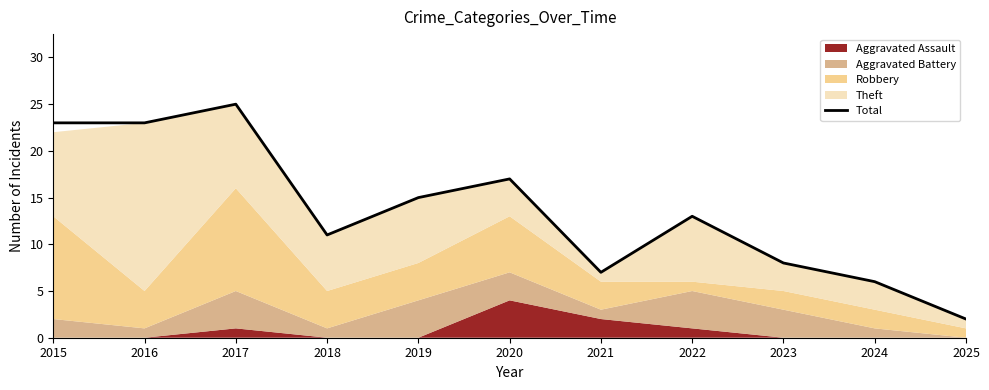

What is the difference between the second highest and minimum values?

21